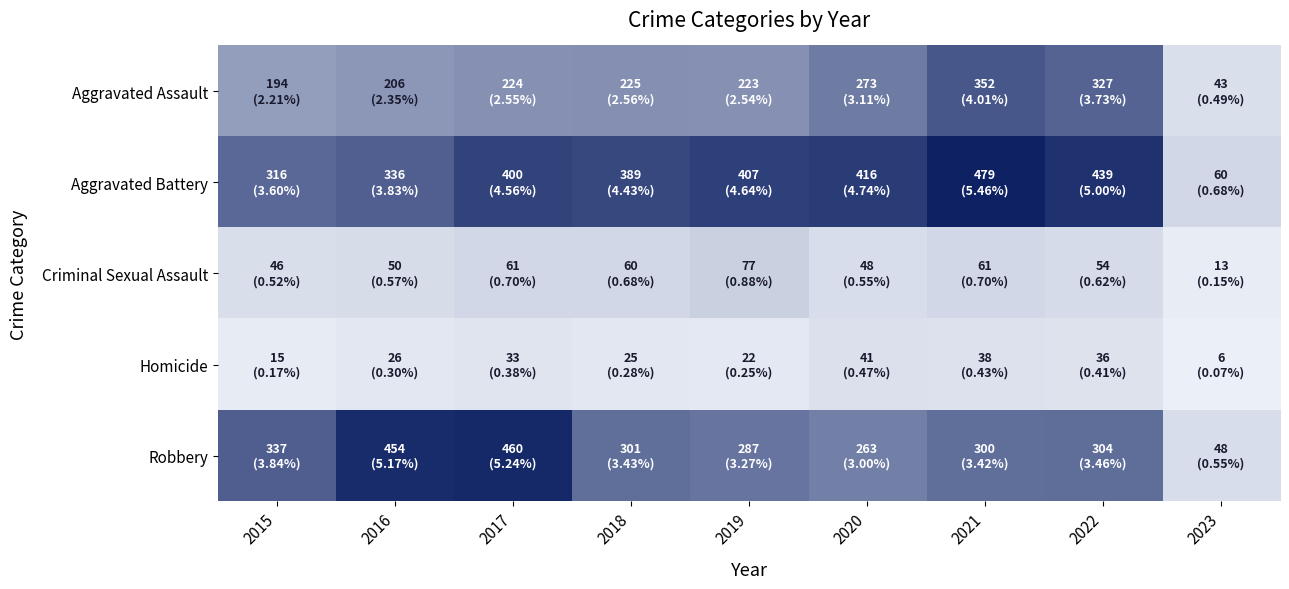

Reading left to right, transcribe all the data shown in this chart.

Aggravated Assault: 2015=194	2016=206	2017=224	2018=225	2019=223	2020=273	2021=352	2022=327	2023=43
Aggravated Battery: 2015=316	2016=336	2017=400	2018=389	2019=407	2020=416	2021=479	2022=439	2023=60
Criminal Sexual Assault: 2015=46	2016=50	2017=61	2018=60	2019=77	2020=48	2021=61	2022=54	2023=13
Homicide: 2015=15	2016=26	2017=33	2018=25	2019=22	2020=41	2021=38	2022=36	2023=6
Robbery: 2015=337	2016=454	2017=460	2018=301	2019=287	2020=263	2021=300	2022=304	2023=48